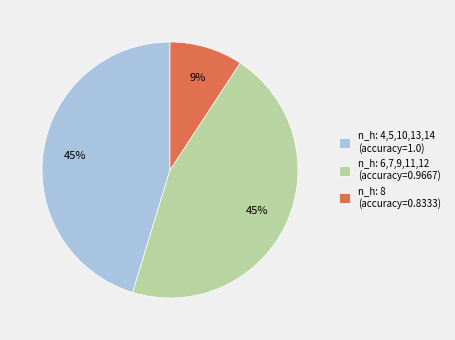

How many slices are in this pie chart?

3